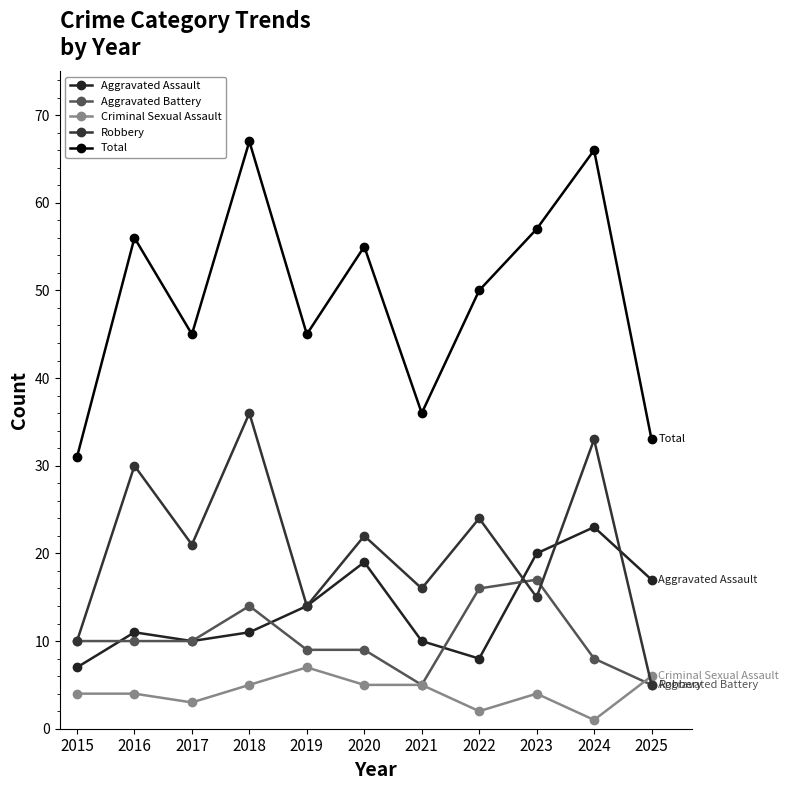

At how many categories does at least one series exceed 66?

1